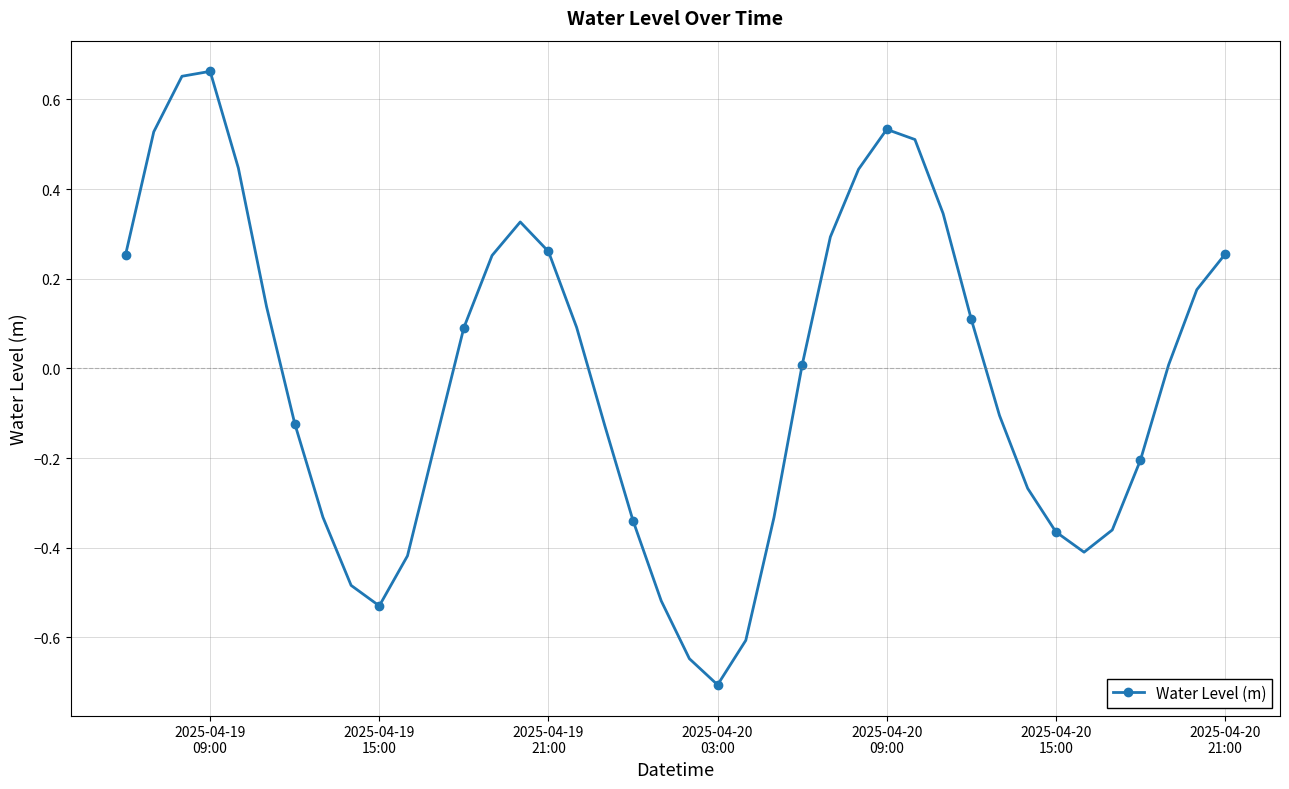

How many points are lower than both their immediate neighbors (excluding endpoints)?

3